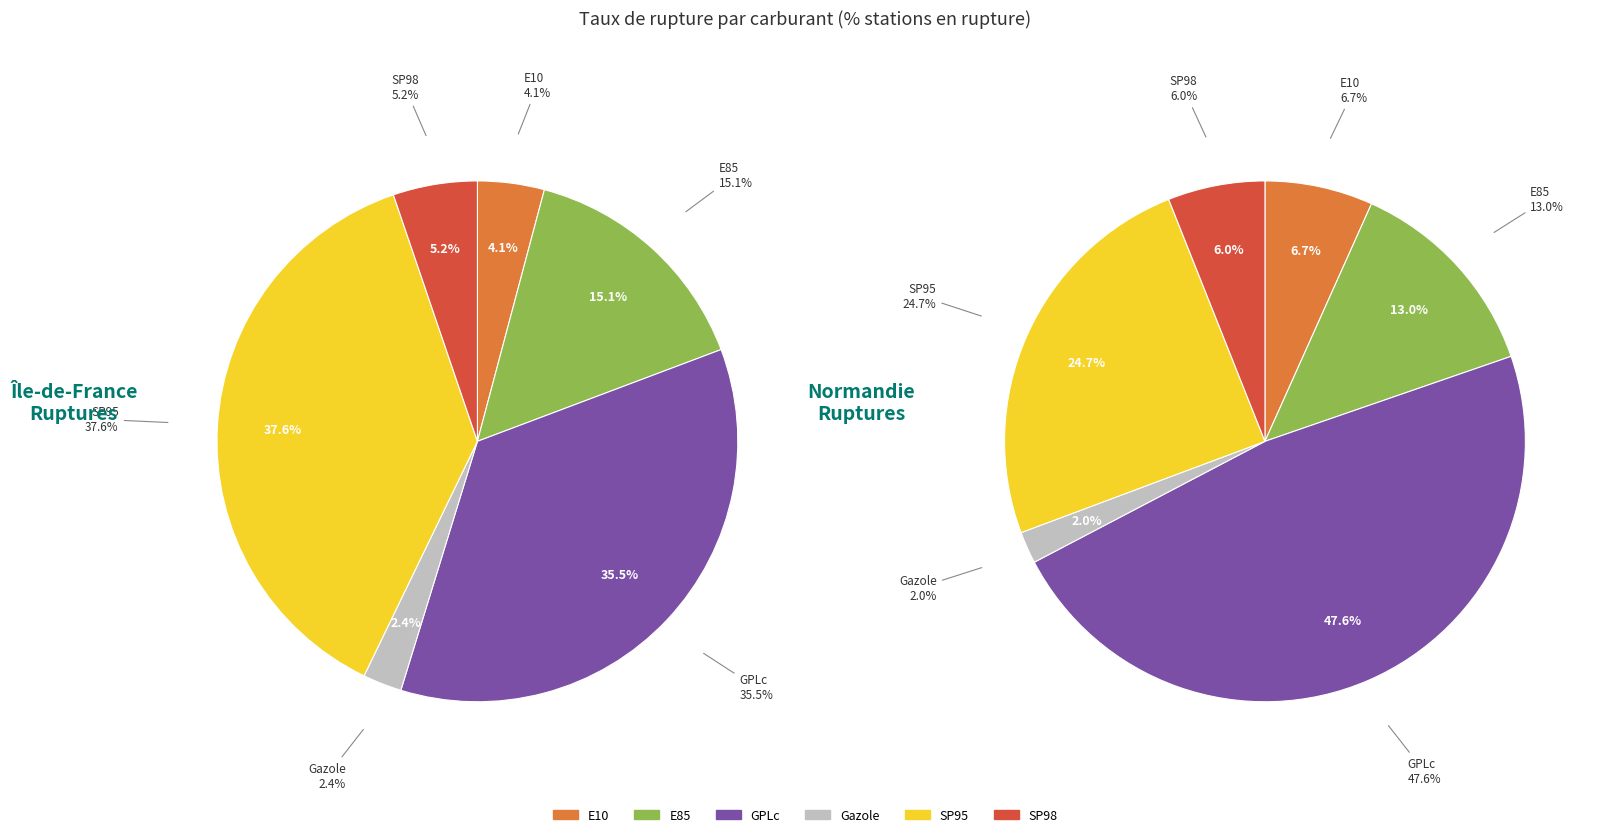

Count the number of slices in the pie.

6